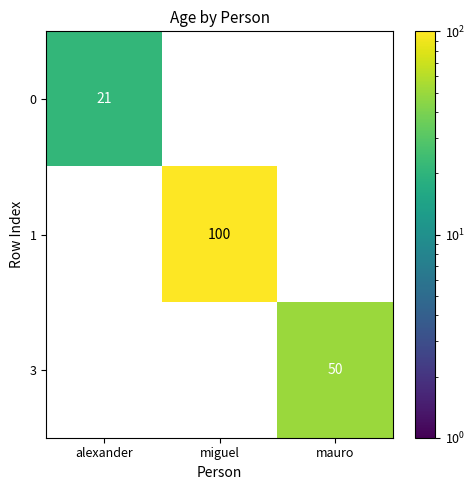

The value of 0 at alexander is 21. True or false?

True